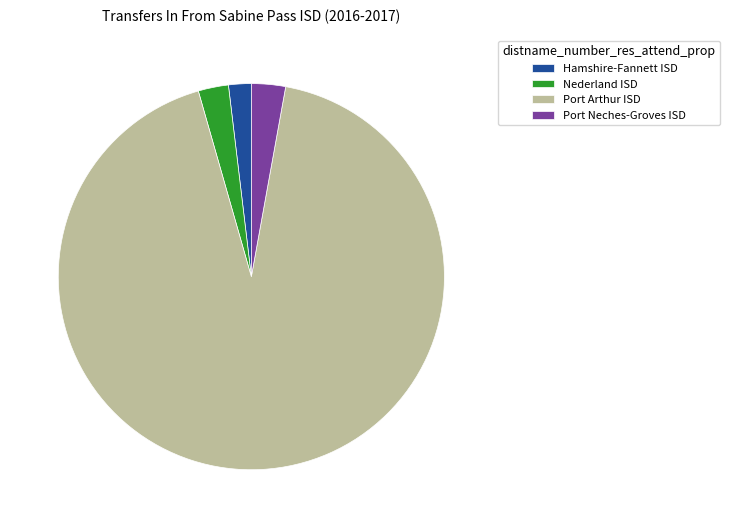

True or false: Hamshire-Fannett ISD accounts for 2% of the total.

True